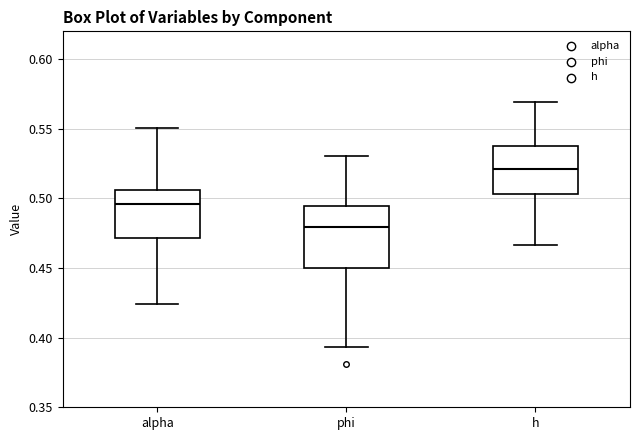

Which box is the tallest, from its lower edge to its upper edge?

phi